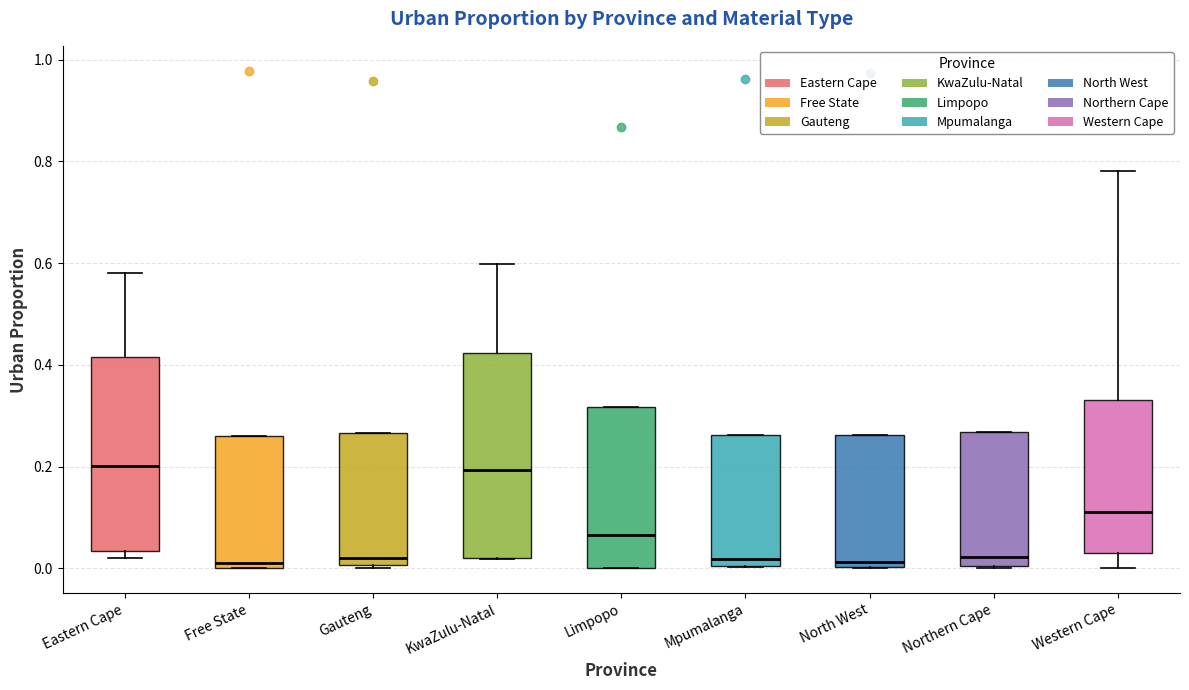

Which box is the tallest, from its lower edge to its upper edge?

KwaZulu-Natal